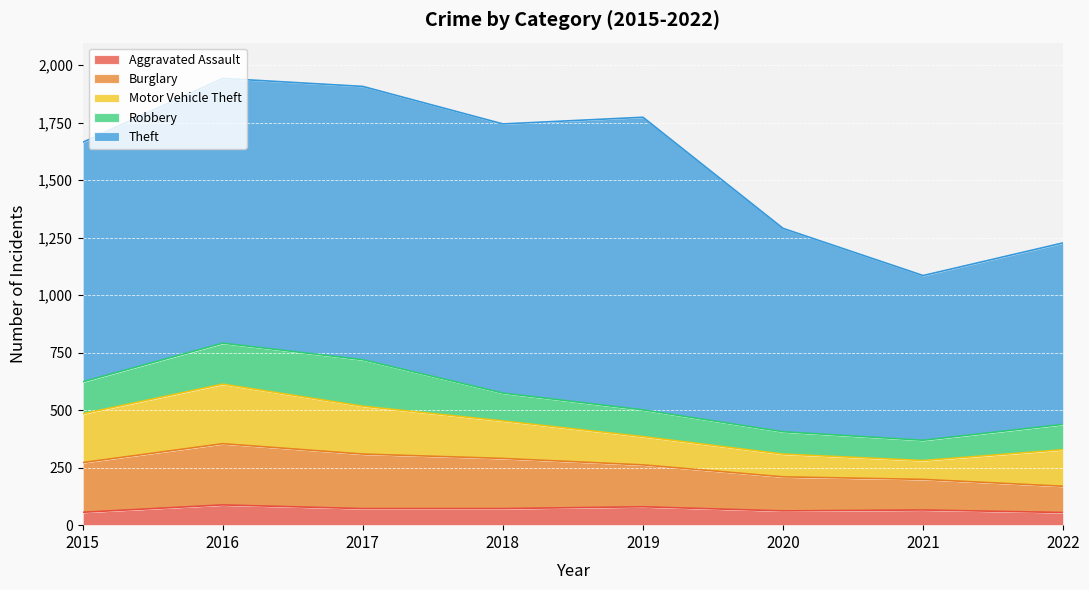

What is the difference between the highest and lowest values at 2021?

650